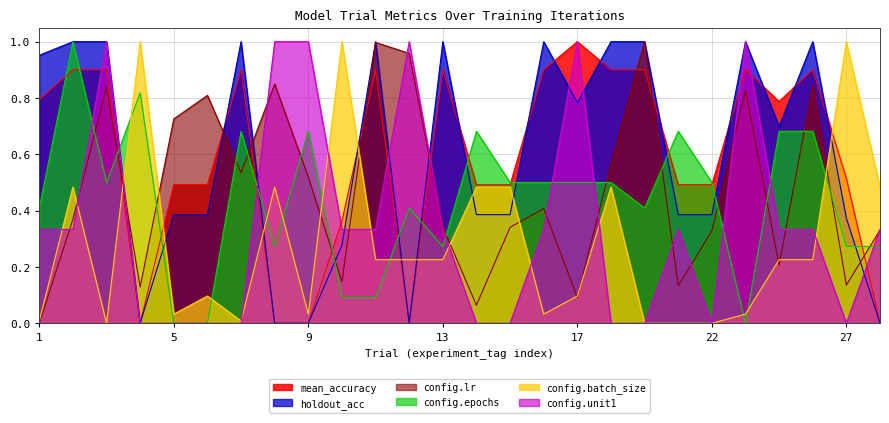

Between 28 and 6, which is larger?

6